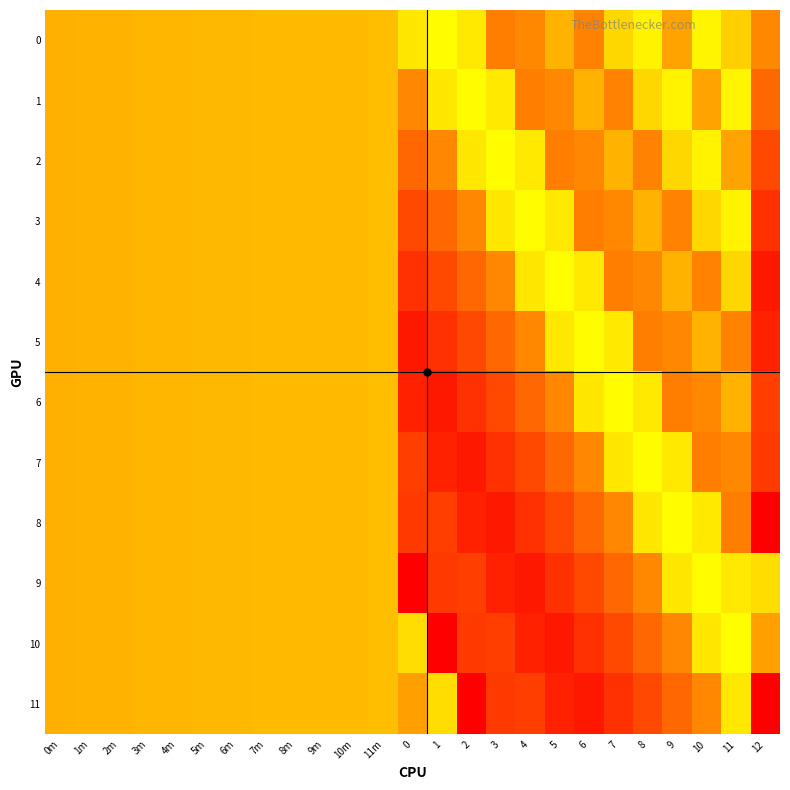

What is the smallest value displayed?

148.5